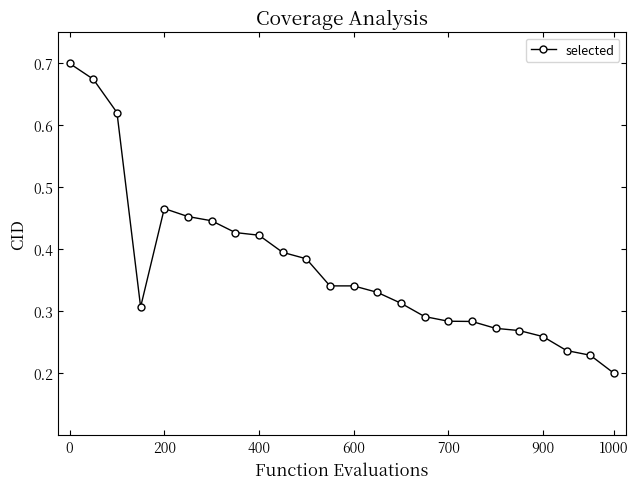

Does the chart have visible grid lines?

No